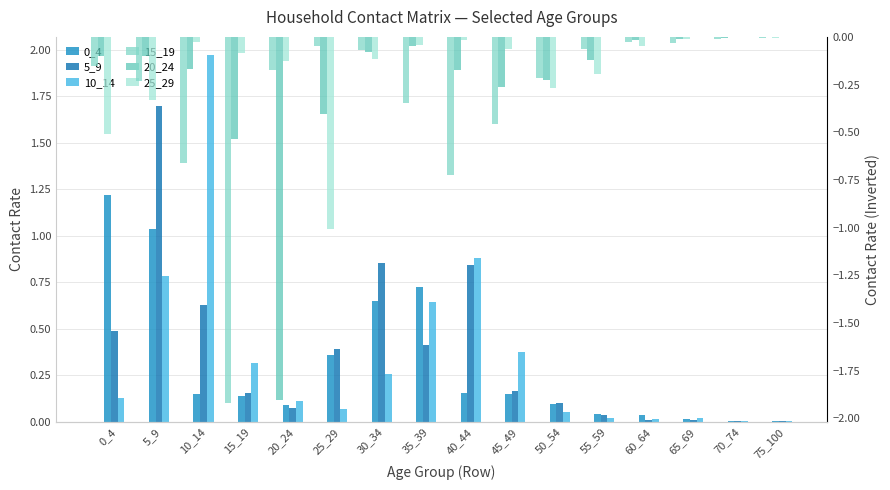

Which series has the largest range (max minus min)?

10_14